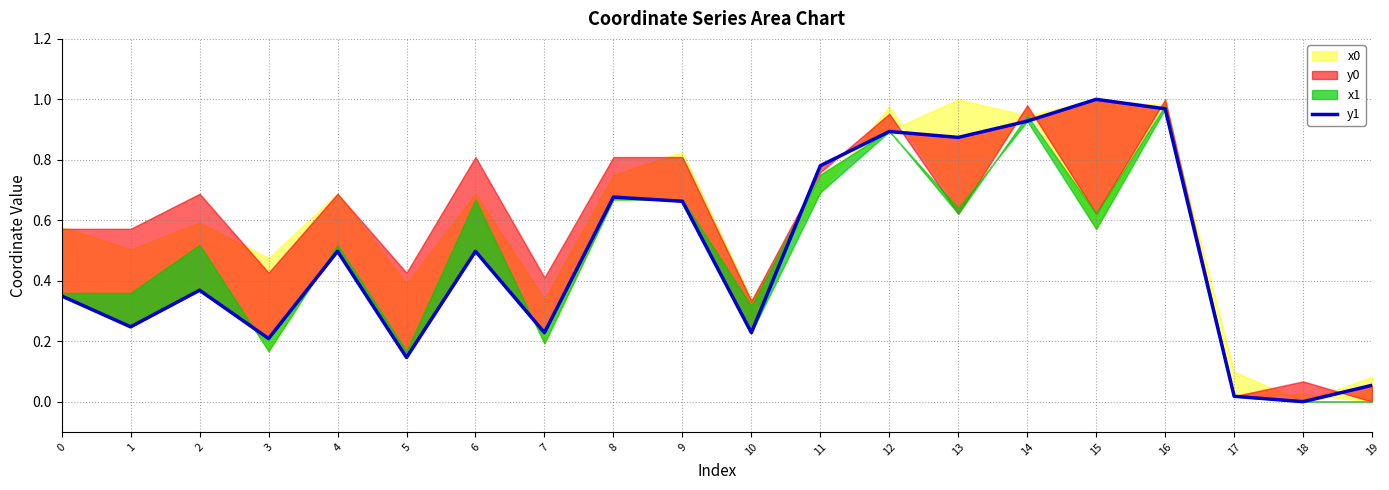

What is the sum of all values?

9.6